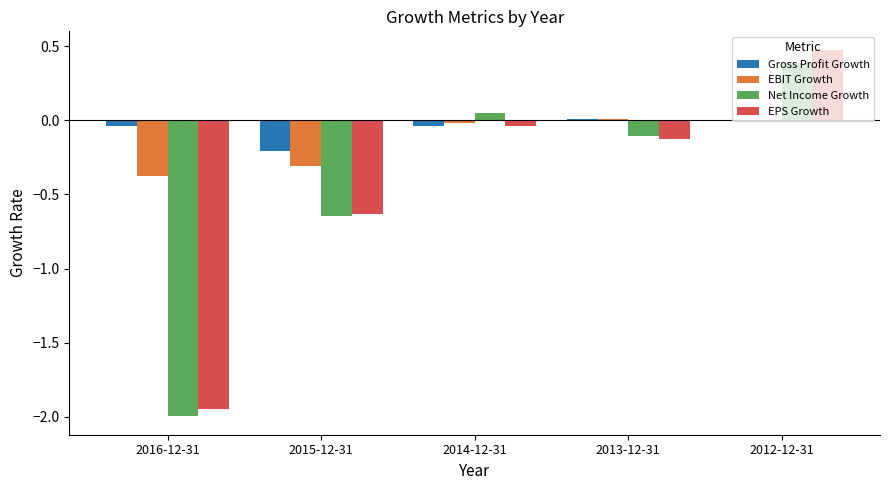

How many positive values does the Net Income Growth series have?

2